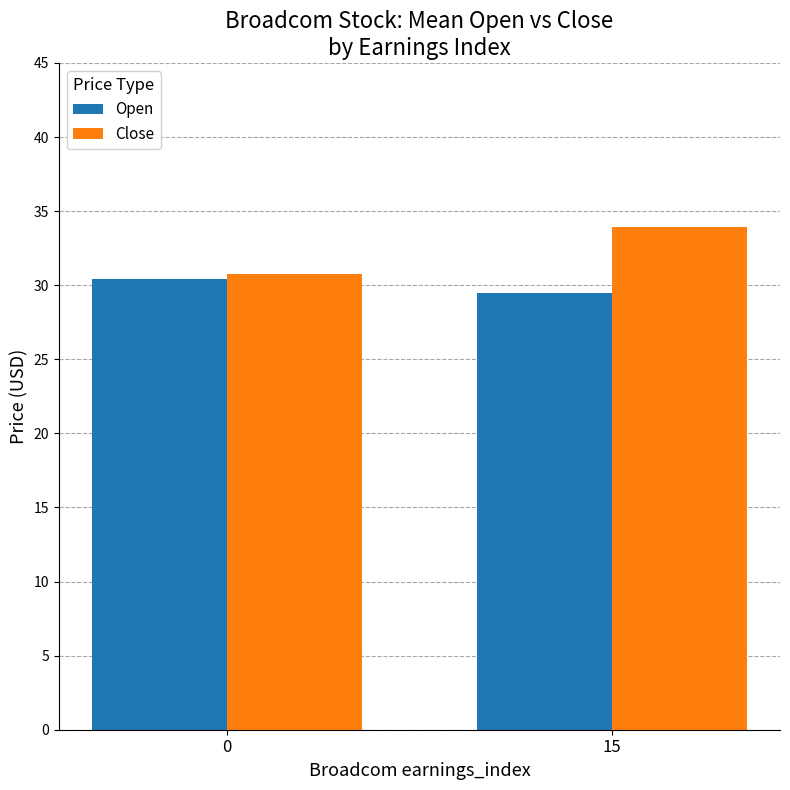

What are all the series names shown in the legend?

Open, Close